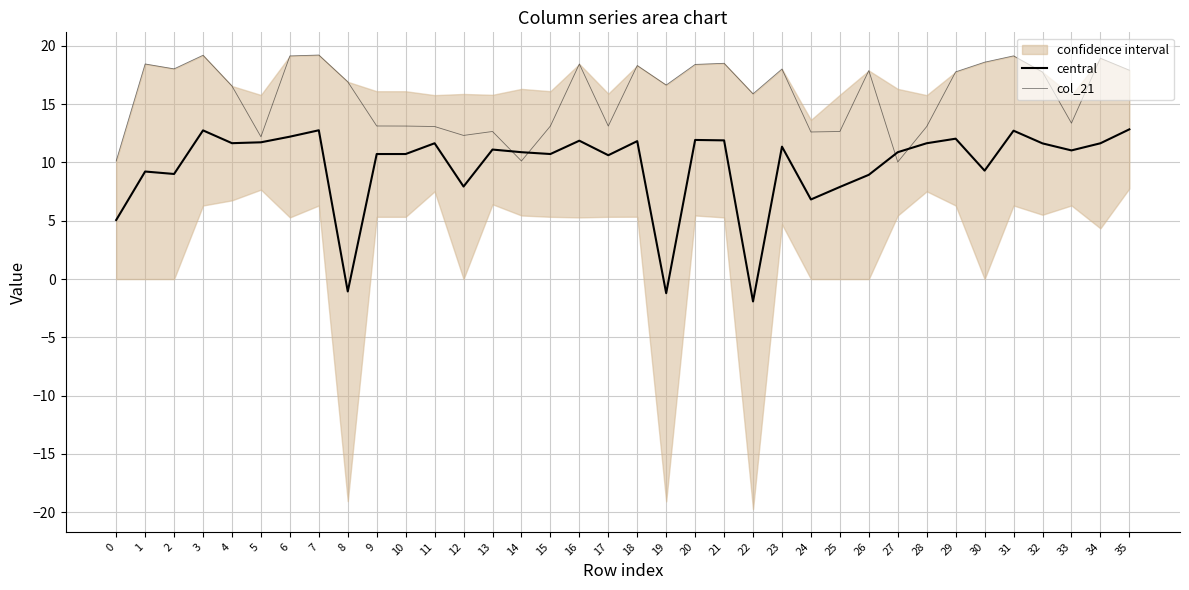

Reading right to left, what are all the values shown in this chart?

central: 12.8	11.6	11.0	11.6	12.7	9.3	12.0	11.7	10.9	8.9	7.9	6.8	11.4	-1.9	11.9	11.9	-1.2	11.8	10.6	11.9	10.7	10.9	11.1	7.9	11.6	10.7	10.7	-1.1	12.8	12.2	11.7	11.7	12.8	9.0	9.2	5.1
col_21: 17.9	18.9	13.4	17.8	19.1	18.6	17.8	13.1	10.0	17.9	12.7	12.6	18.0	15.9	18.5	18.4	16.6	18.3	13.1	18.5	13.1	10.1	12.7	12.3	13.1	13.1	13.1	16.9	19.2	19.1	12.2	16.6	19.2	18.0	18.5	10.1